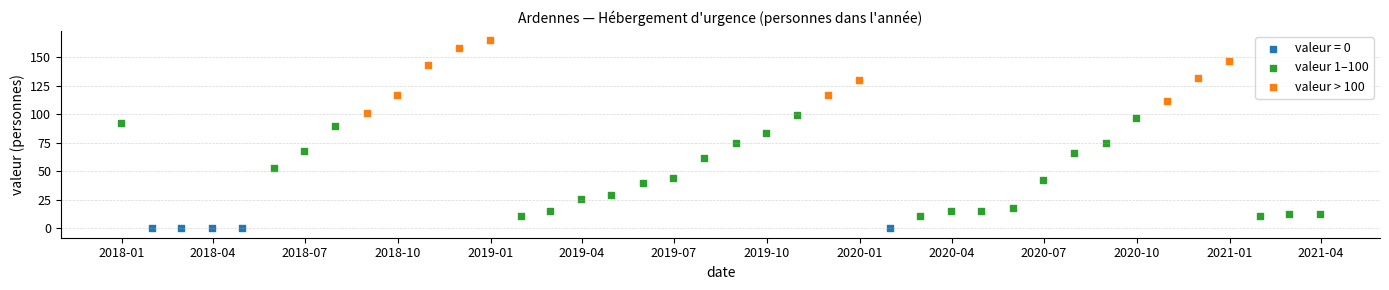

Which series reaches the maximum Y coordinate?

valeur > 100